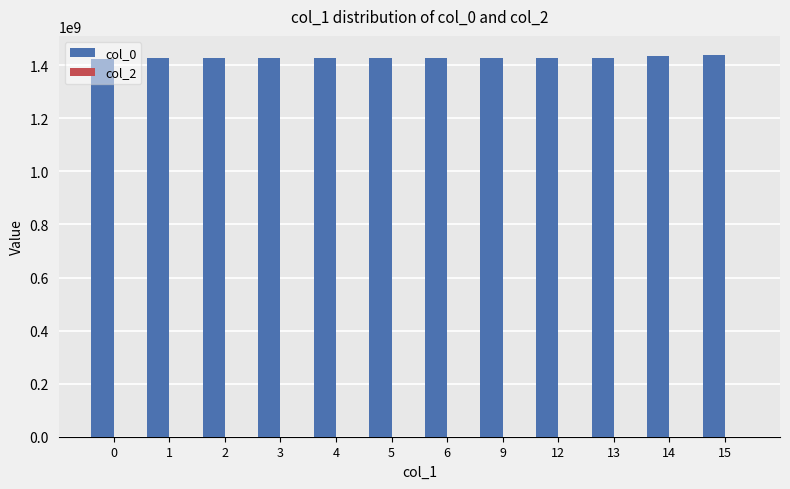

What is the total value across all series at 6?

1428459126.0